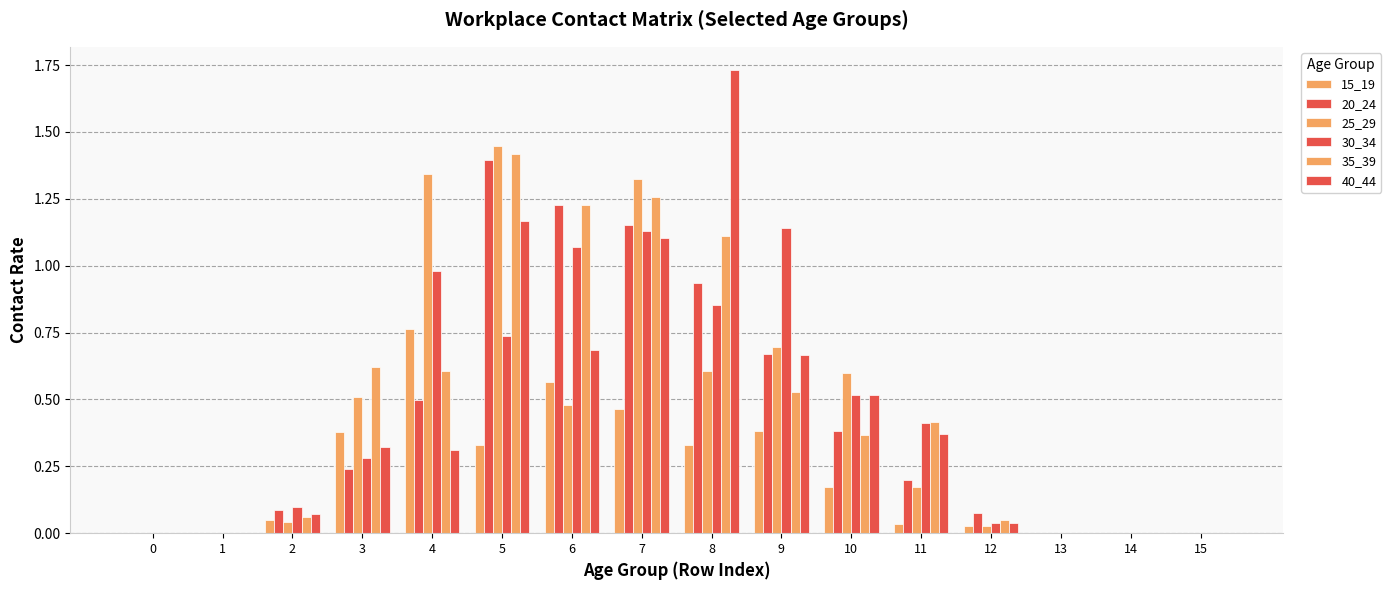

The value of 40_44 at 5 is 0.4. True or false?

False